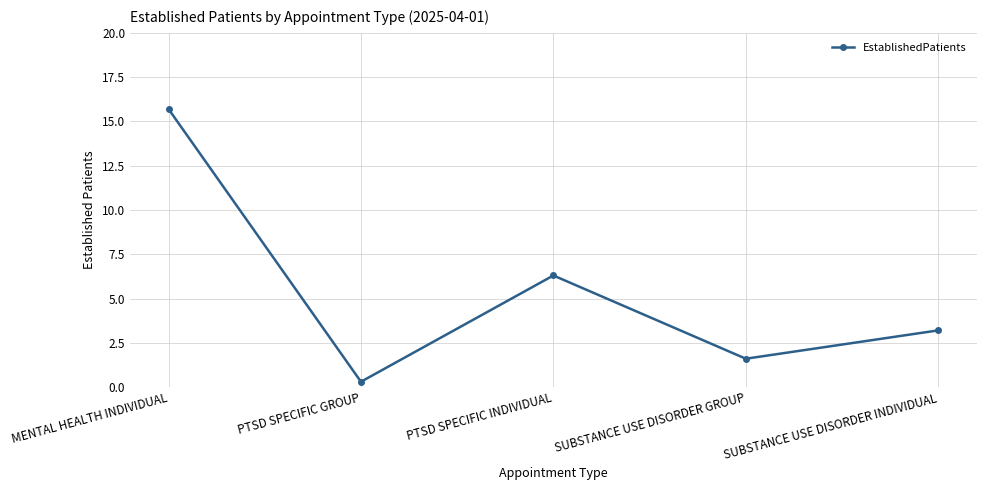

What is the ratio of the value at SUBSTANCE USE DISORDER INDIVIDUAL to the value at MENTAL HEALTH INDIVIDUAL?

0.2